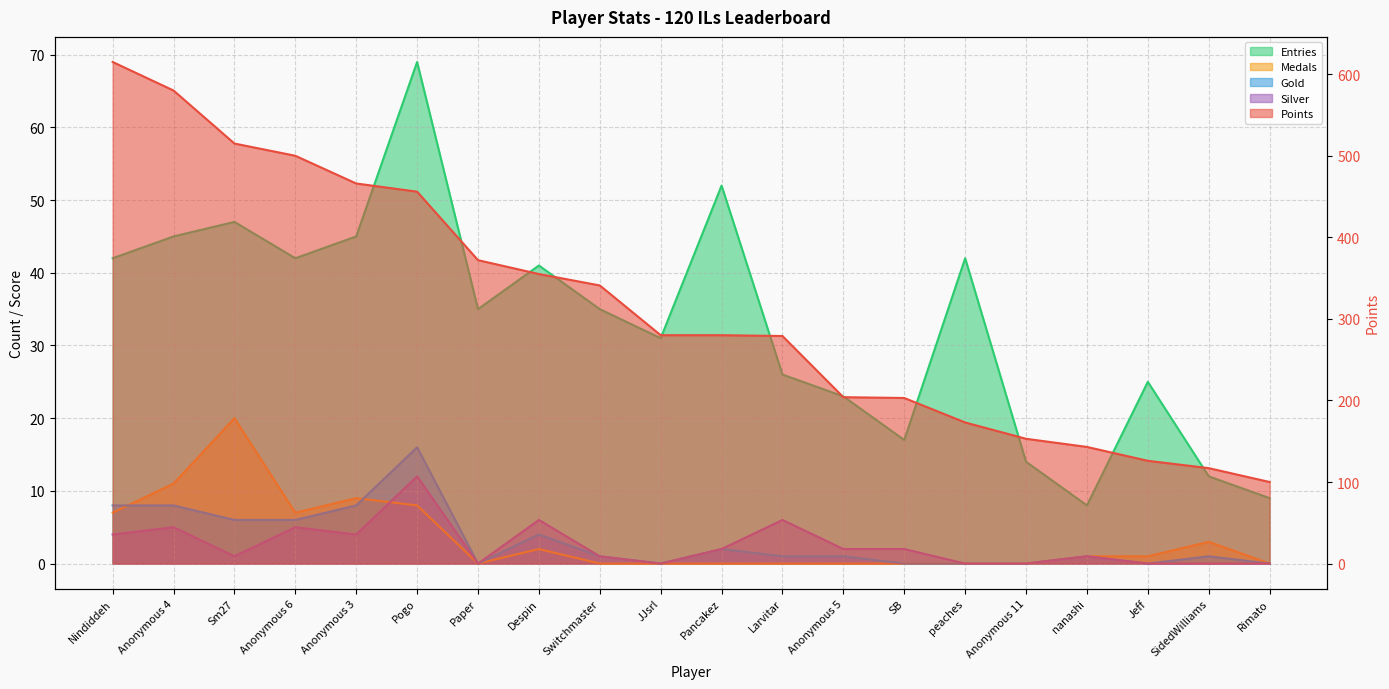

How many values in Silver are above zero?

13